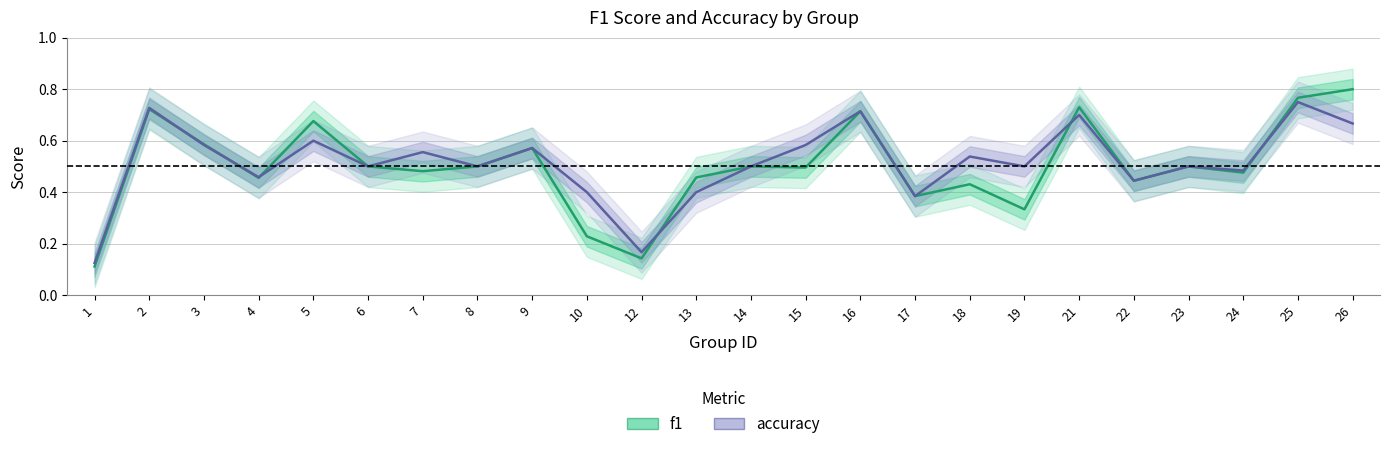

What is the total value across all series at 18?

1.0